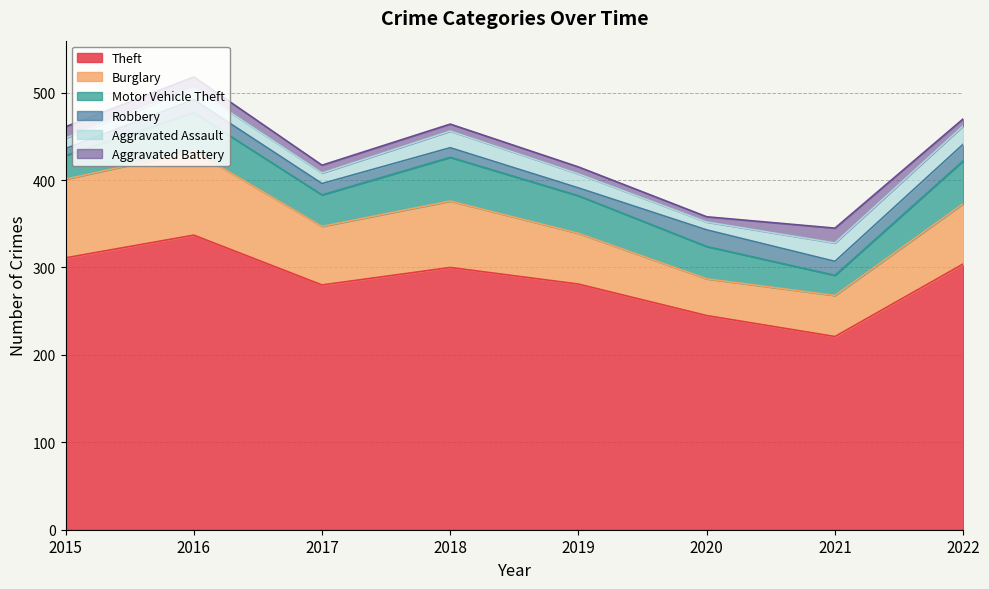

What is the maximum value for Aggravated Assault?

21